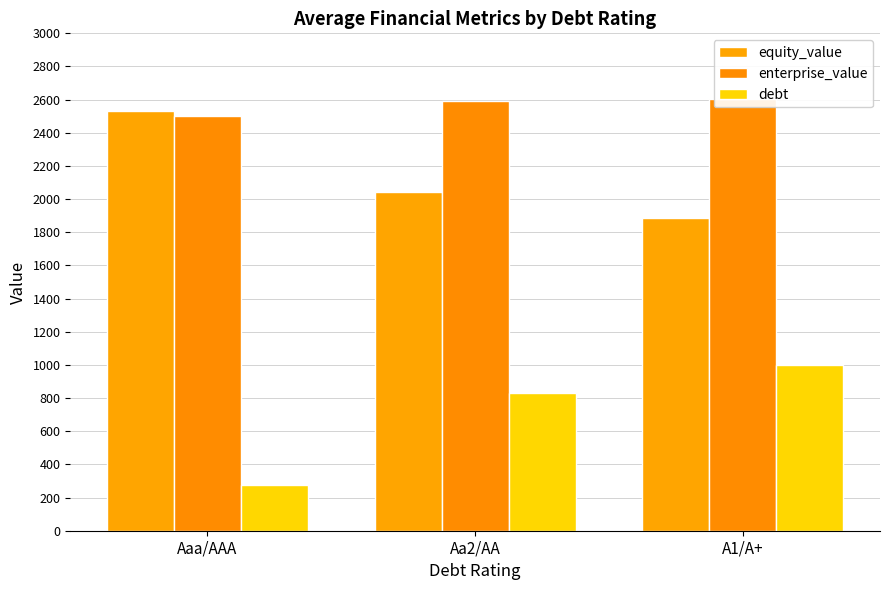

Is the value of enterprise_value at A1/A+ greater than the value of debt at A1/A+?

Yes